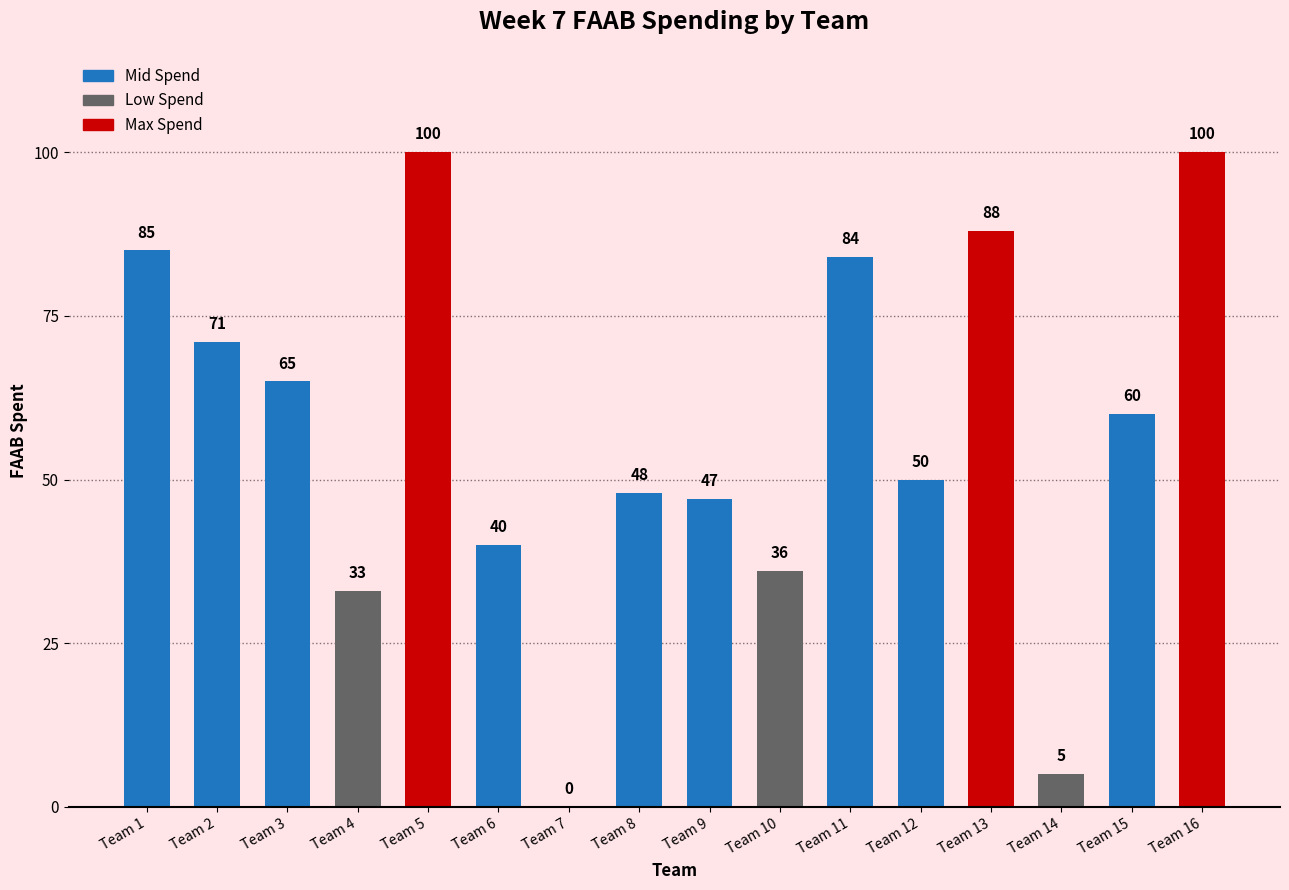

Between Team 16 and Team 2, which is larger?

Team 16